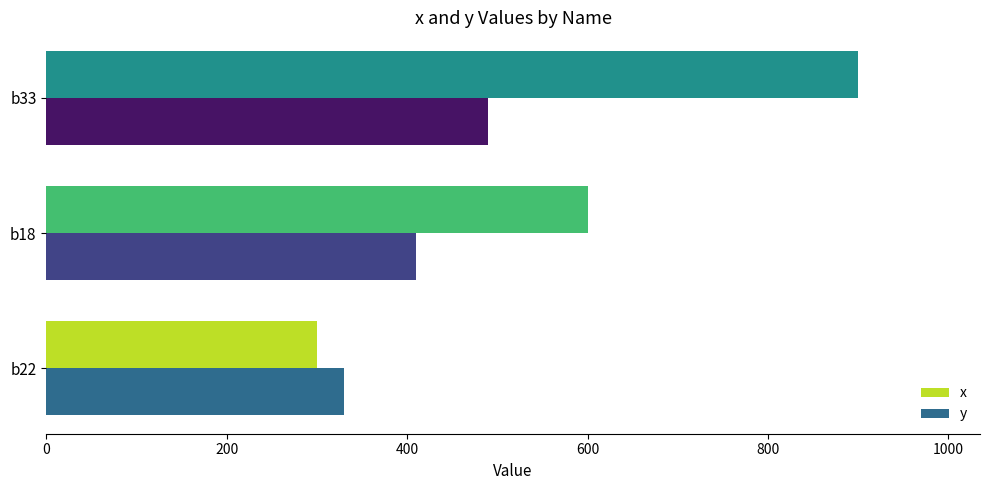

List the series in order of their overall mean, lowest first.

y, x